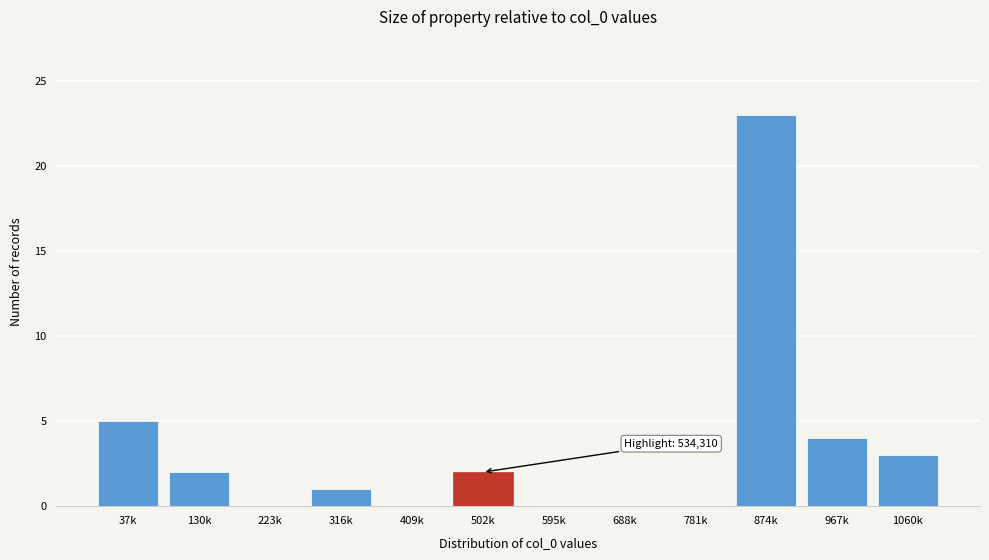

Reading left to right, list all the values displayed in this chart.

37k=5	130k=2	223k=0	316k=1	409k=0	502k=2	595k=0	688k=0	781k=0	874k=23	967k=4	1060k=3